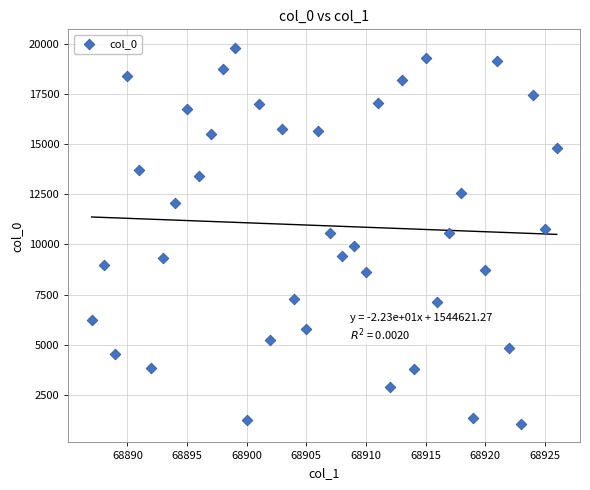

What is the range of Y values (max minus min)?

18712